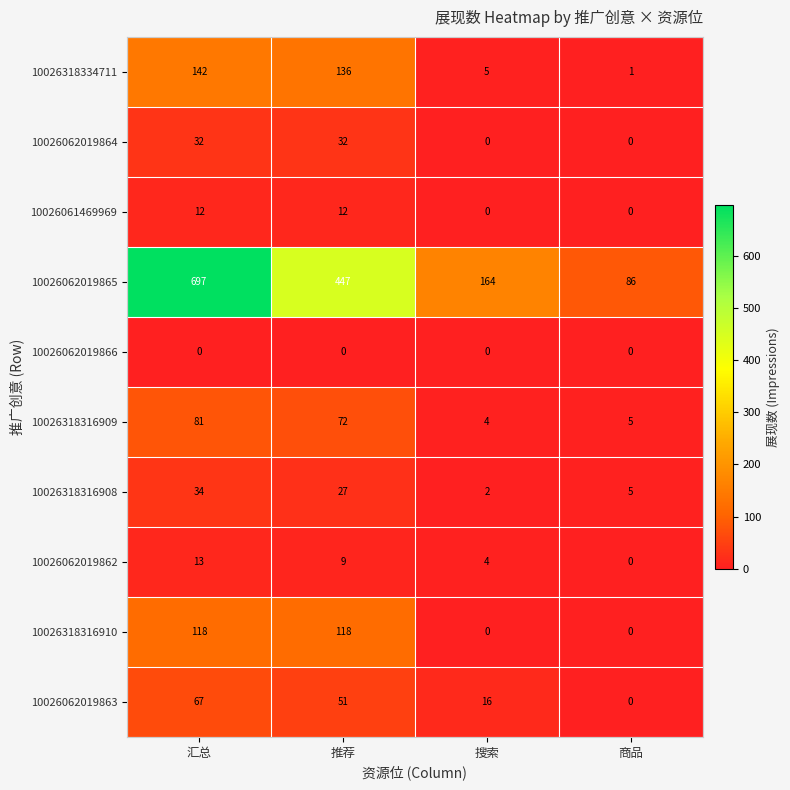

What is the difference between the second highest and minimum values in the 10026062019862 series?

9